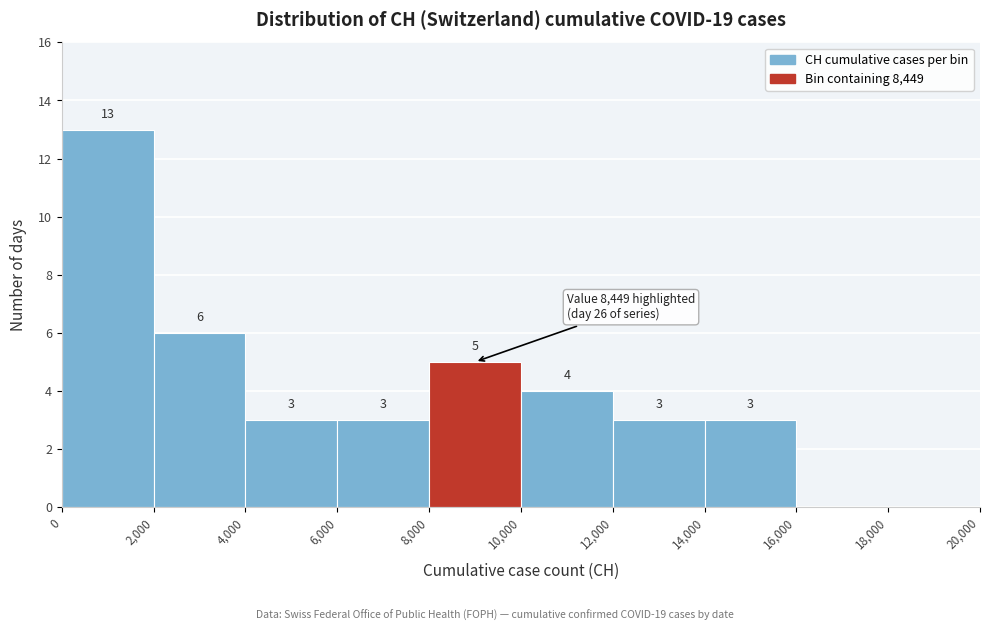

Over which range of the x-axis is the bar tallest?

0 to 2,000